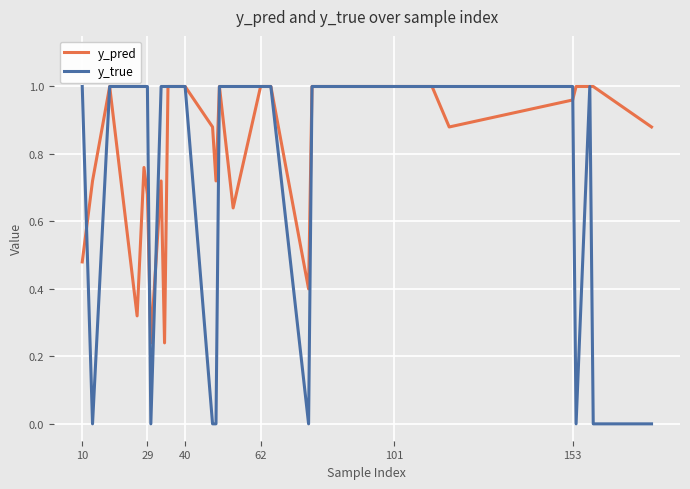

Which series has the largest total across all categories?

y_pred